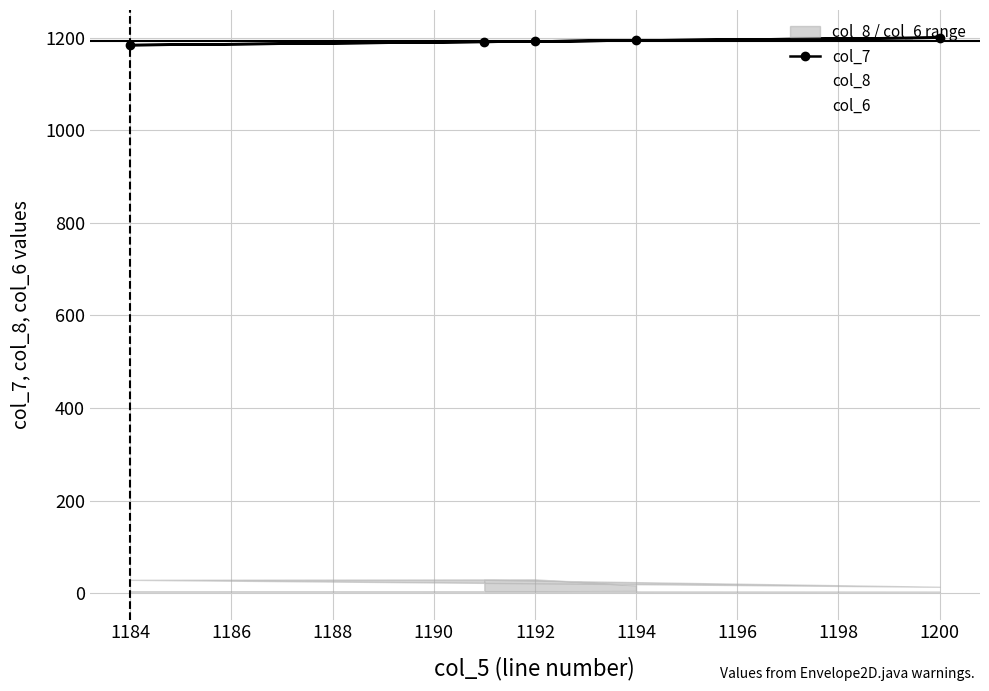

True or false: col_7 has more than 1 points higher than both neighbors.

False